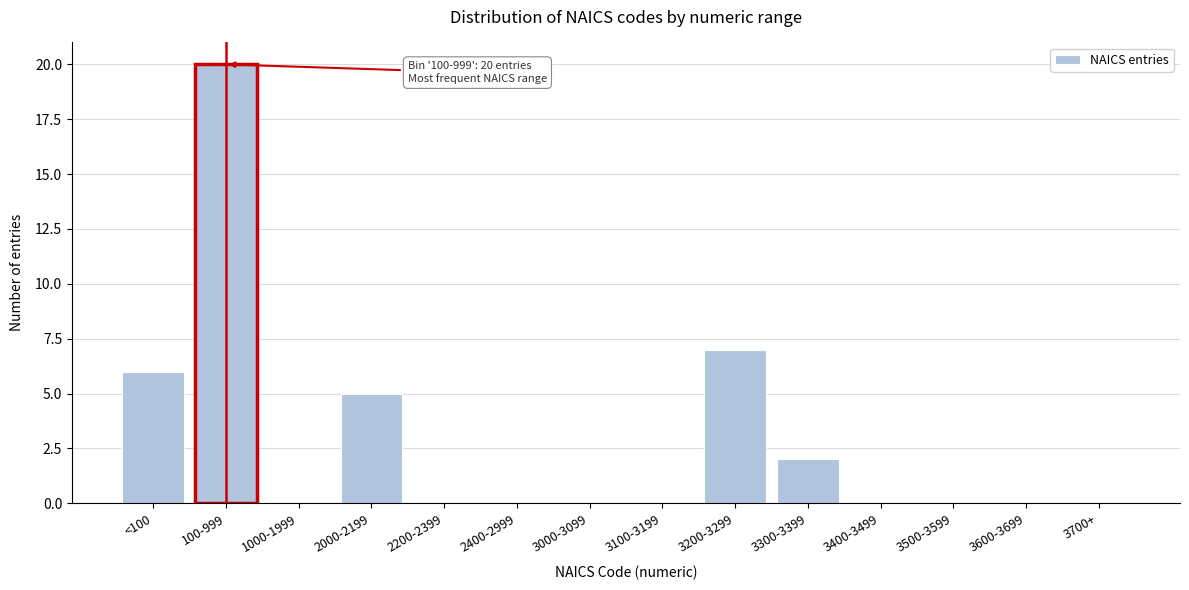

Reading right to left, list all the values displayed in this chart.

3700+=0	3600-3699=0	3500-3599=0	3400-3499=0	3300-3399=2	3200-3299=7	3100-3199=0	3000-3099=0	2400-2999=0	2200-2399=0	2000-2199=5	1000-1999=0	100-999=20	<100=6